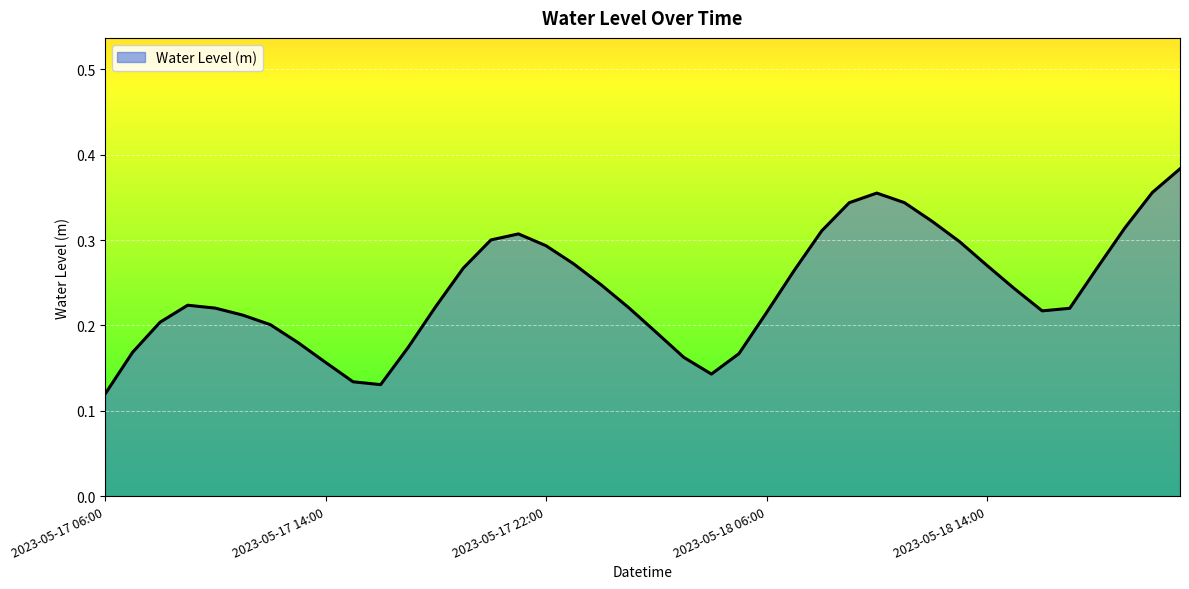

What is the label of the 1st point from the left?

2023-05-17 06:00